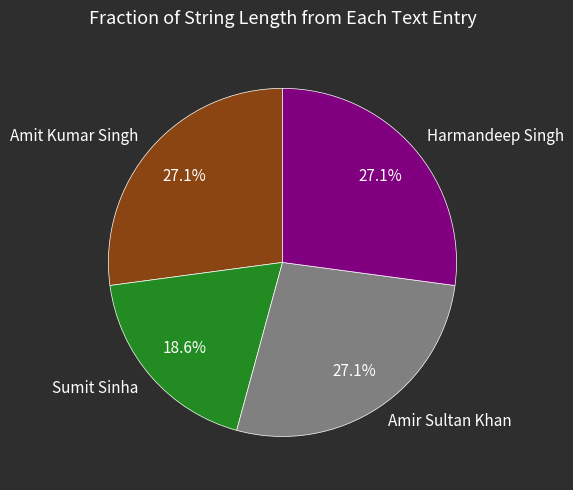

Does Harmandeep Singh represent more than half of the total?

No